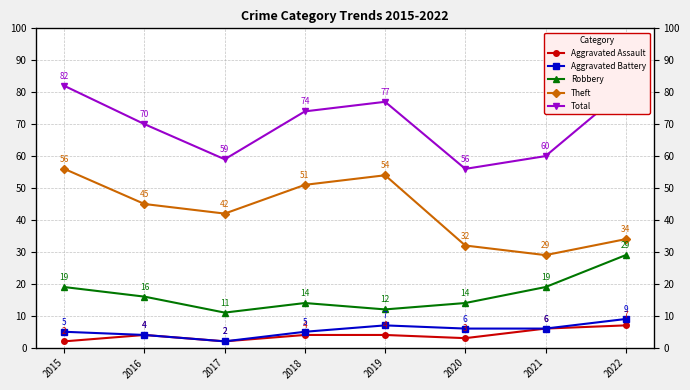

Reading left to right, list all the values displayed in this chart.

Aggravated Assault: 2015=2	2016=4	2017=2	2018=4	2019=4	2020=3	2021=6	2022=7
Aggravated Battery: 2015=5	2016=4	2017=2	2018=5	2019=7	2020=6	2021=6	2022=9
Robbery: 2015=19	2016=16	2017=11	2018=14	2019=12	2020=14	2021=19	2022=29
Theft: 2015=56	2016=45	2017=42	2018=51	2019=54	2020=32	2021=29	2022=34
Total: 2015=82	2016=70	2017=59	2018=74	2019=77	2020=56	2021=60	2022=81